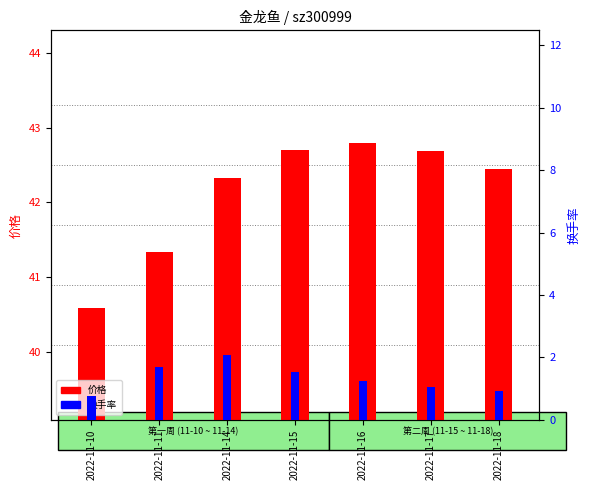

What is the difference between the 换手率 values at 2022-11-10 and 2022-11-11?

1.0